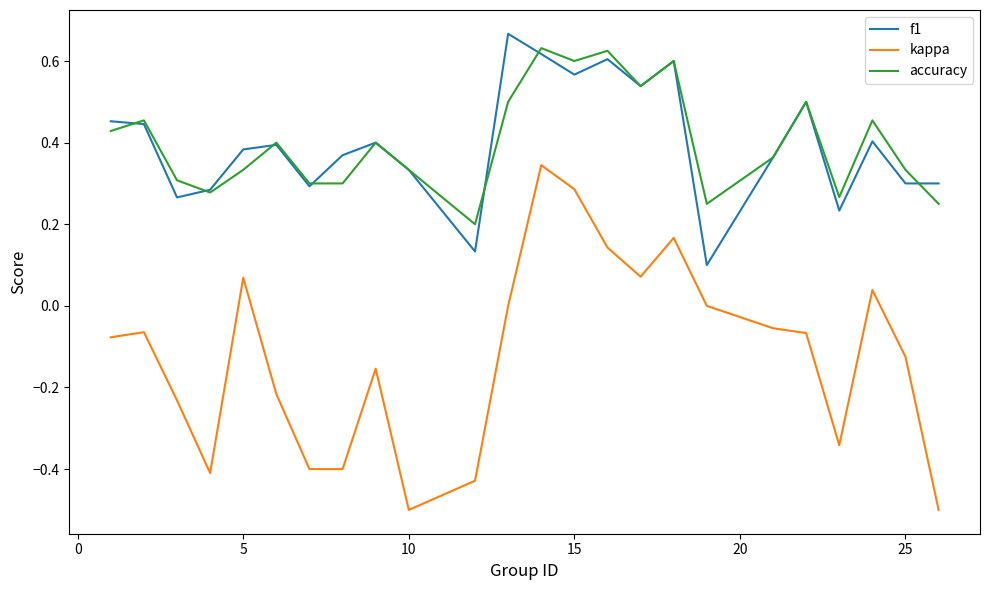

True or false: kappa and accuracy intersect in this chart.

False